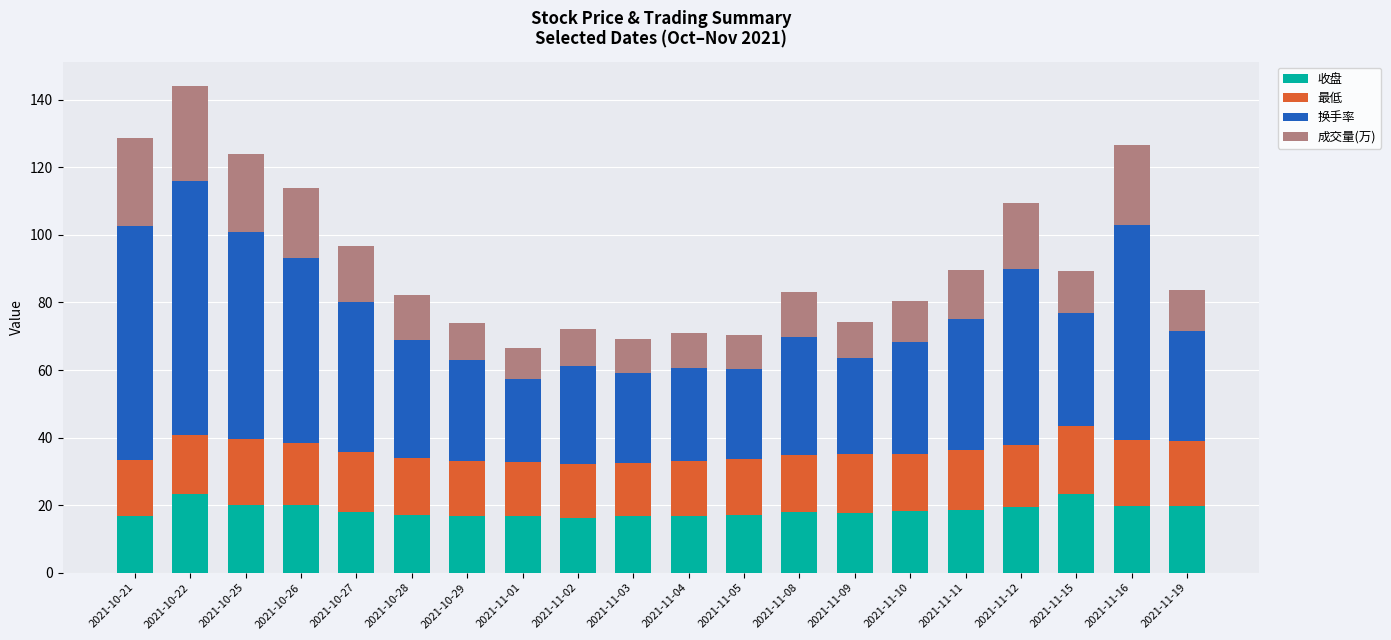

The 收盘 series shows 18.3 at 2021-11-10. True or false?

True